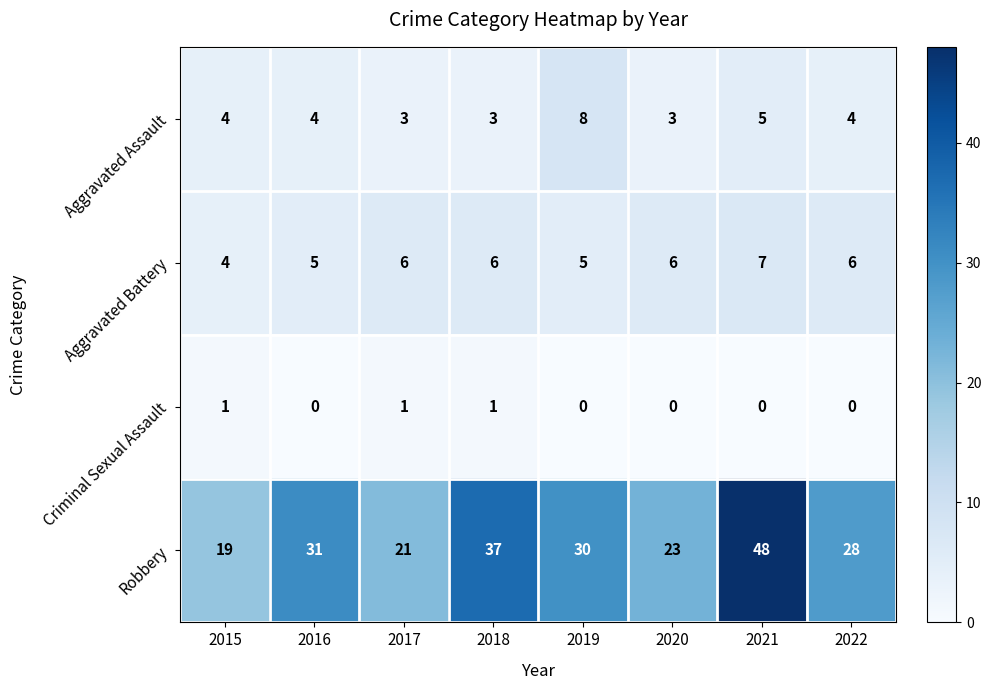

Which label corresponds to the largest value in the chart?

2021